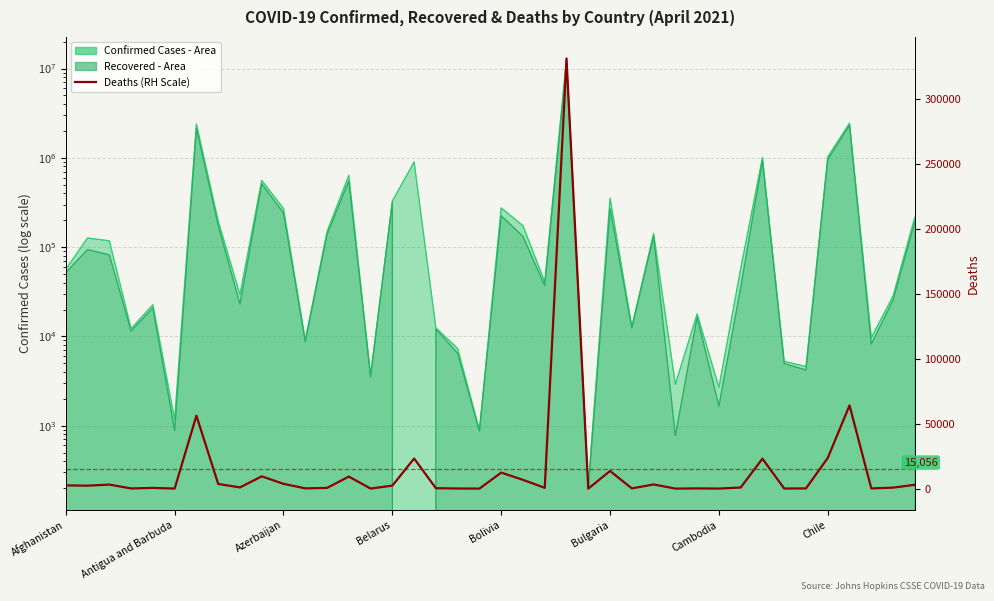

Where is the first local minimum?

Antigua and Barbuda